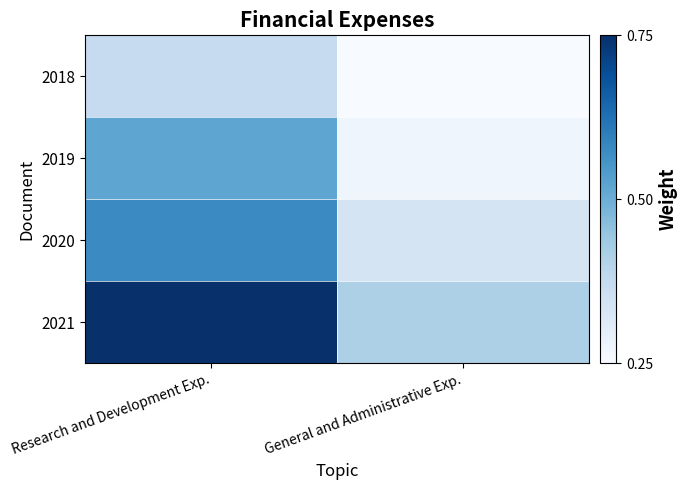

Reading right to left, transcribe all the data shown in this chart.

2018: General and Administrative Exp.=9178000	Research and Development Exp.=28152000
2019: General and Administrative Exp.=12168000	Research and Development Exp.=50134000
2020: General and Administrative Exp.=22582000	Research and Development Exp.=58532000
2021: General and Administrative Exp.=33854000	Research and Development Exp.=85247000